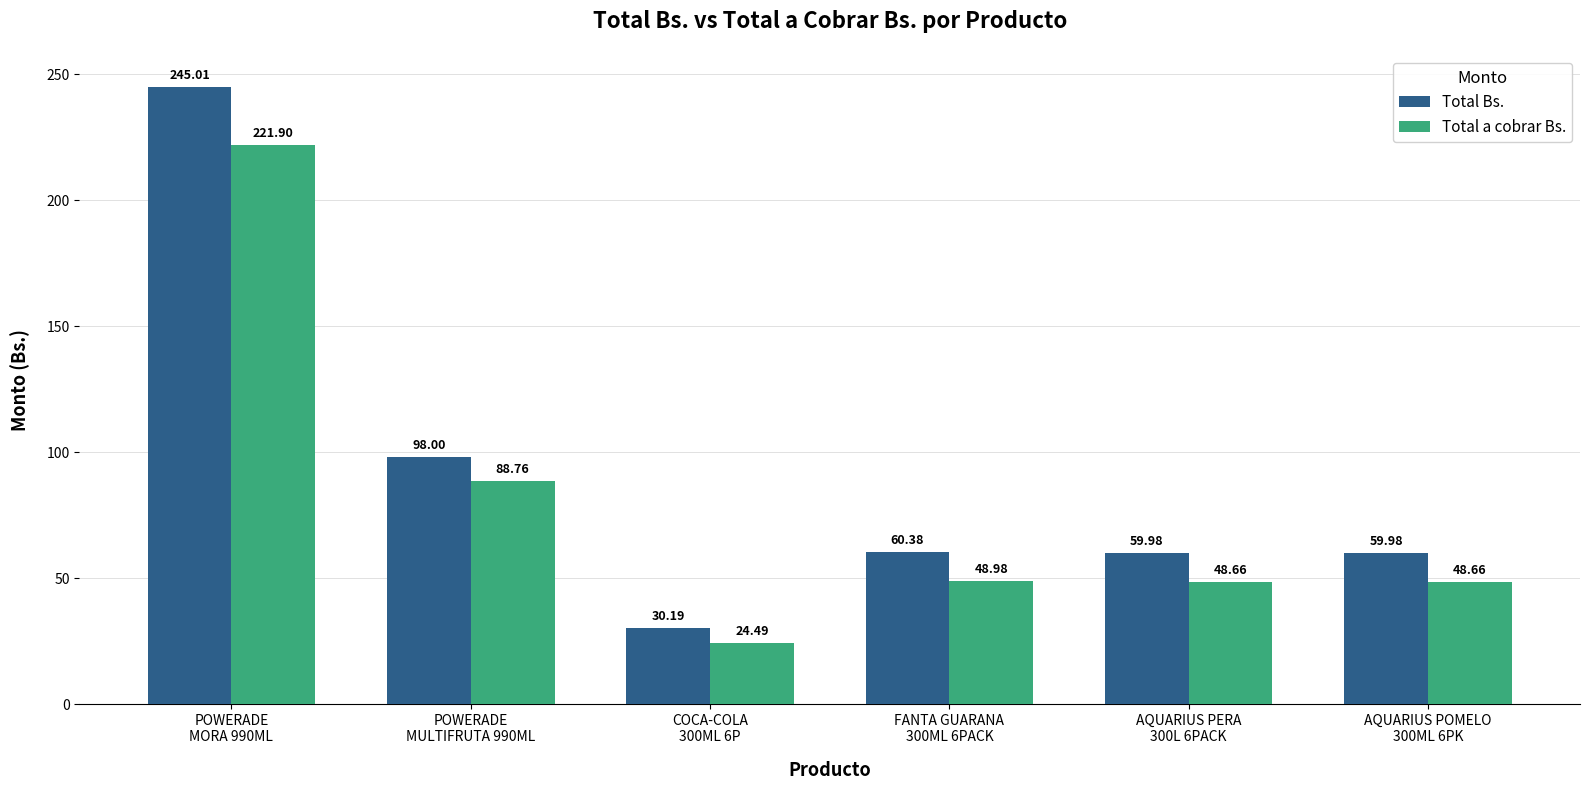

Which series changed the most between FANTA GUARANA
300ML 6PACK and AQUARIUS POMELO
300ML 6PK?

Total Bs.